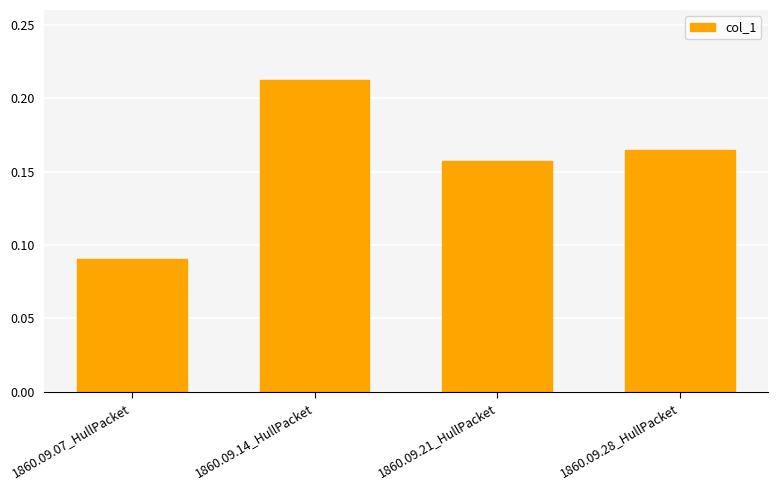

Which label corresponds to the largest value in the chart?

1860.09.14_HullPacket